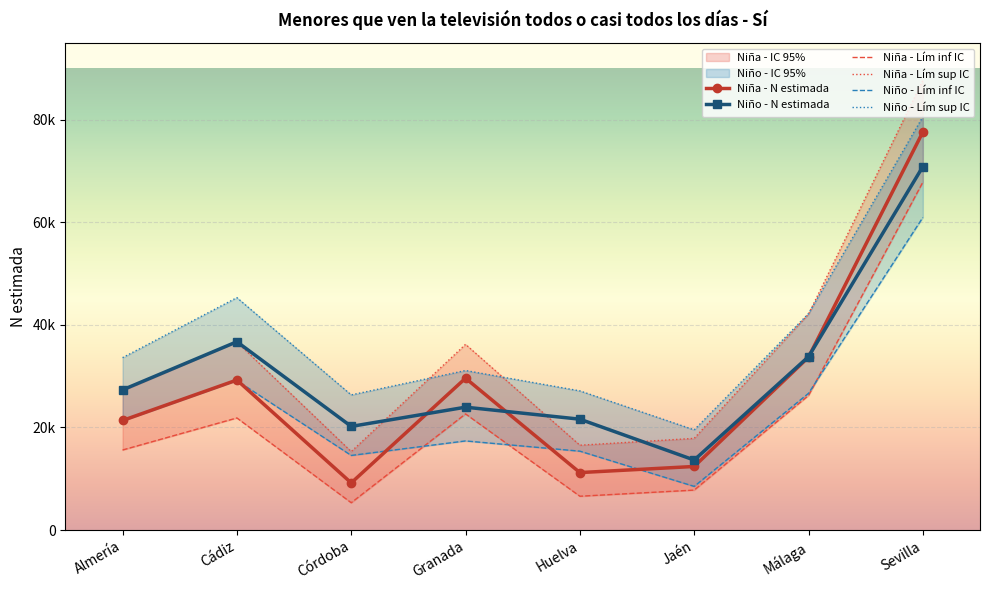

Where does the Niña - N lím sup IC series first go above 36219?

Cádiz